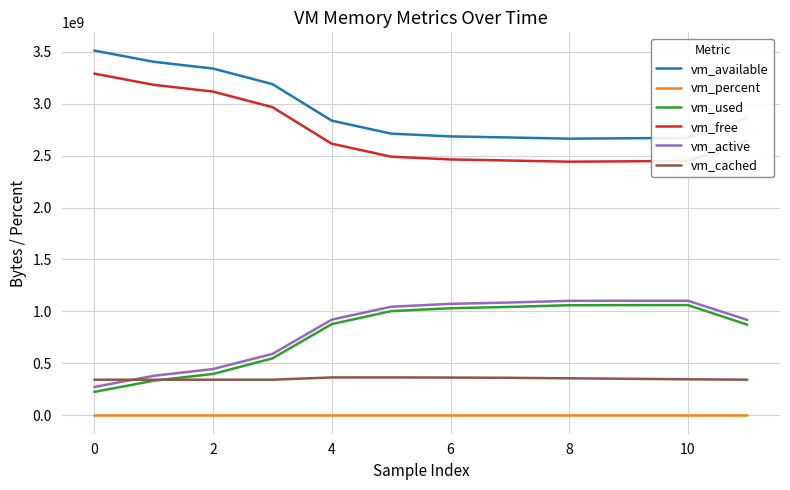

Which series has the largest total across all categories?

vm_available